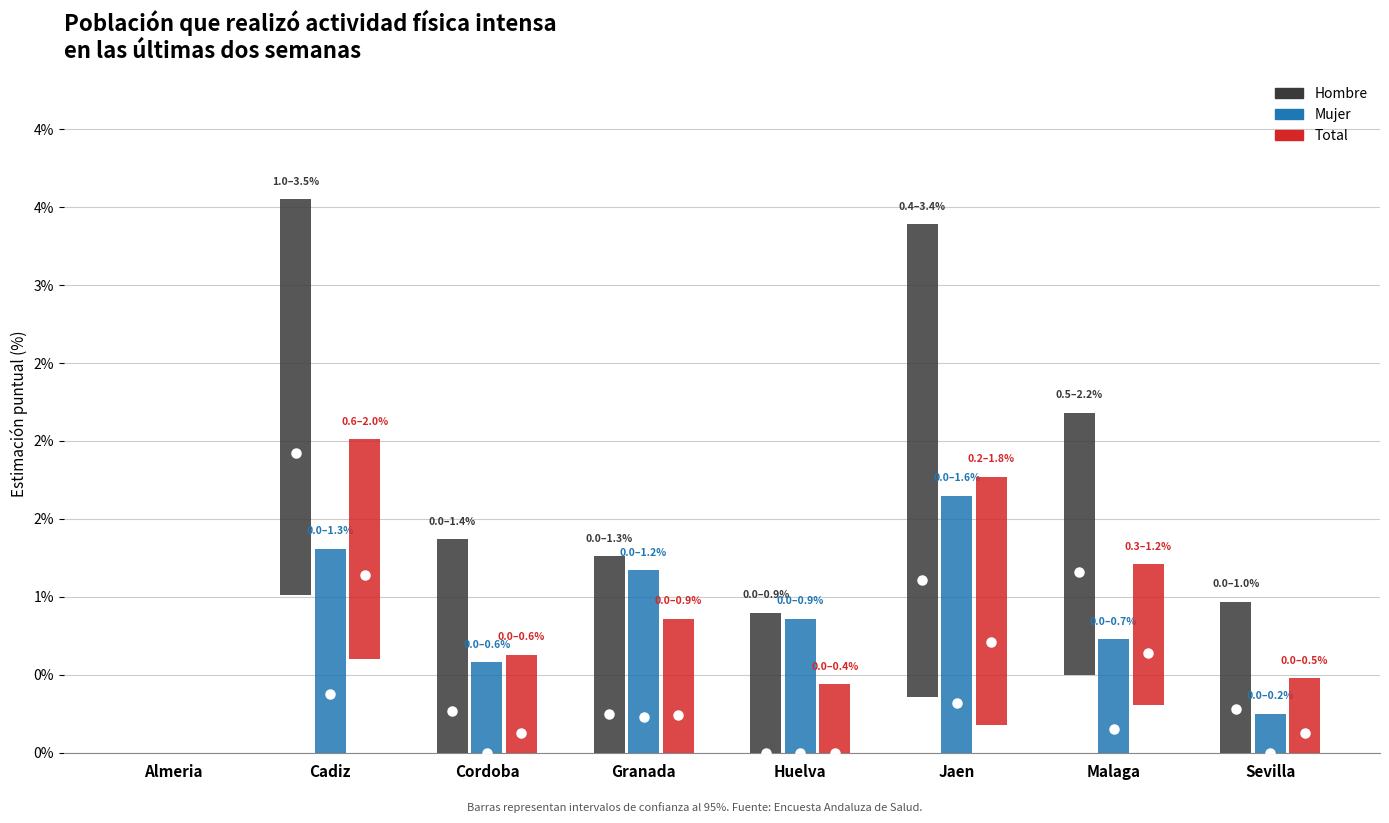

What is the total value across all series at Cordoba?

2.6